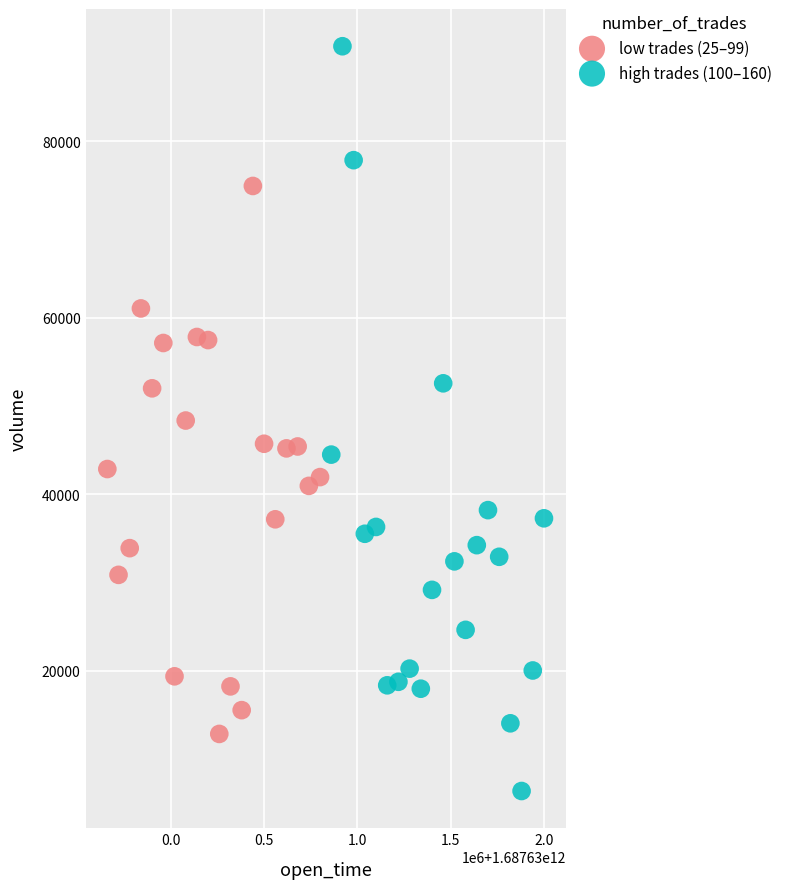

Which series has the widest spread of Y values?

high trades (100–160)